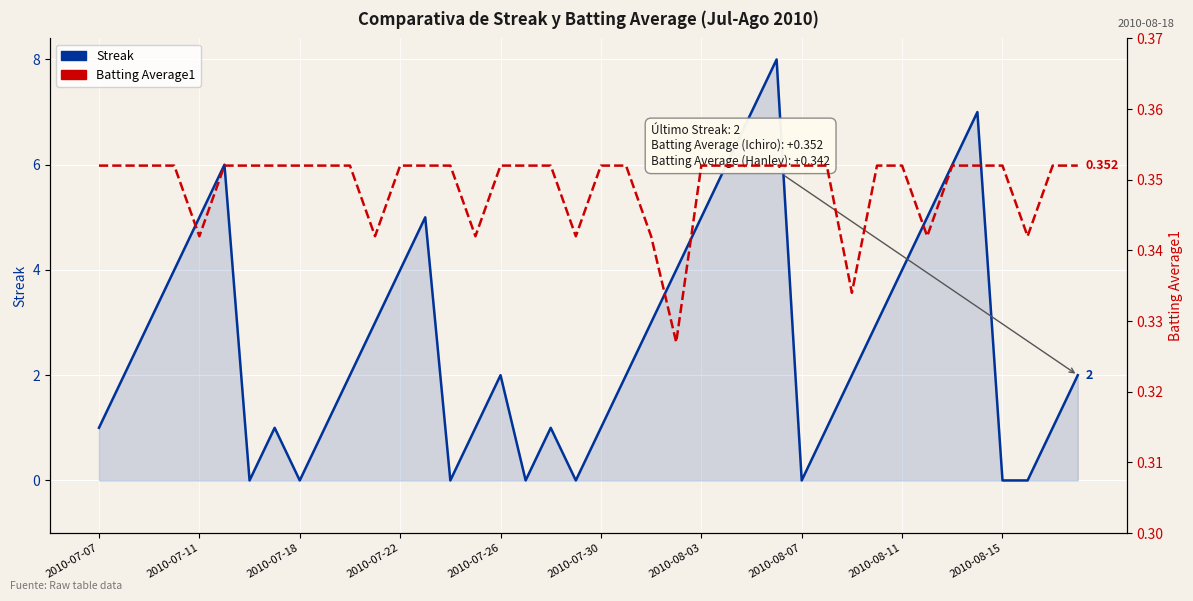

What are all the series names shown in the legend?

Streak, Batting Average1